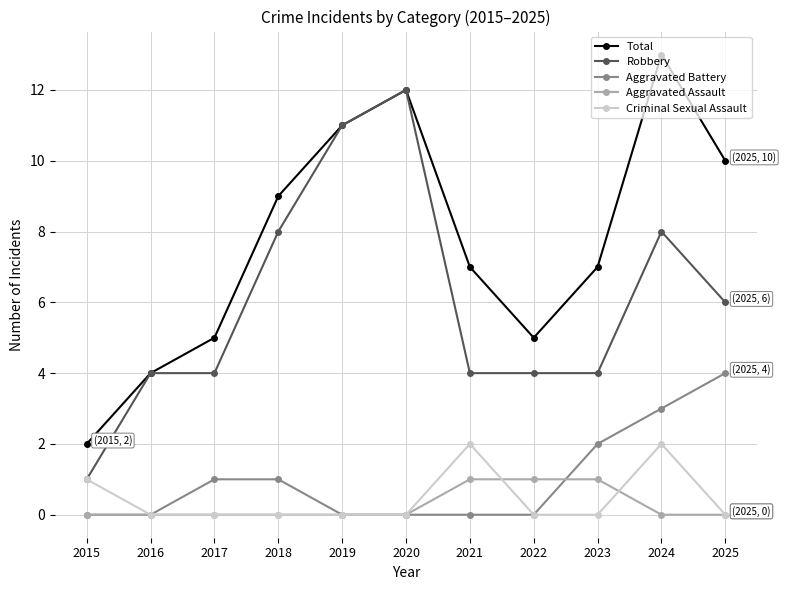

Which series has the largest total across all categories?

Total